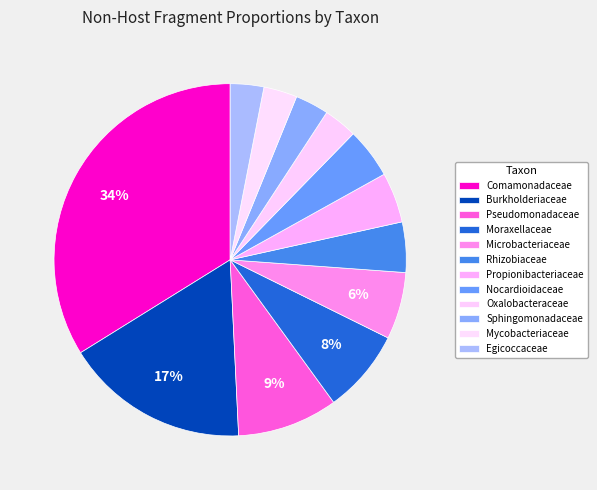

Is there a majority slice in this chart?

No